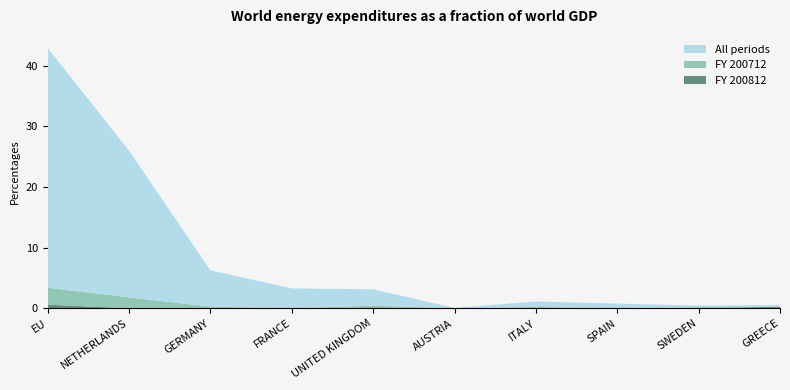

Reading left to right, extract all data points from this chart.

All: 39.5	24.2	6.0	3.3	2.7	0.1	0.9	0.8	0.3	0.3
200712: 2.8	1.8	0.2	0.0	0.3	0.0	0.2	0.0	0.2	0.0
200812: 0.6	0.0	0.1	0.0	0.2	0.0	0.0	0.0	0.0	0.3